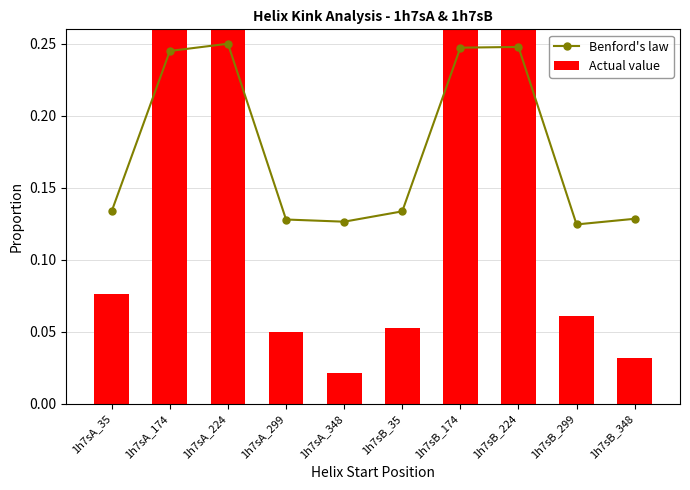

What is the total value across all series at 1h7sB_35?

0.2